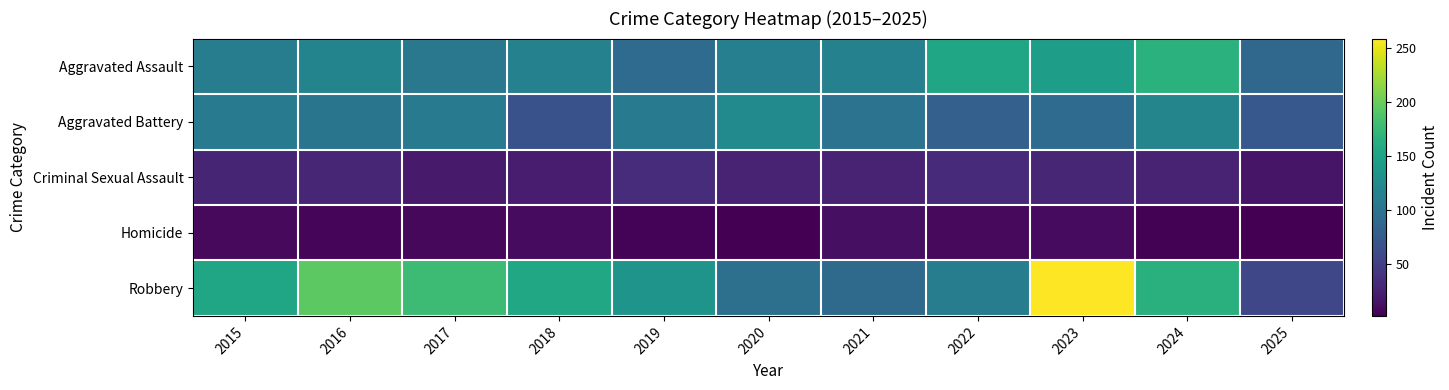

Which category has the lowest value across all series?

2020